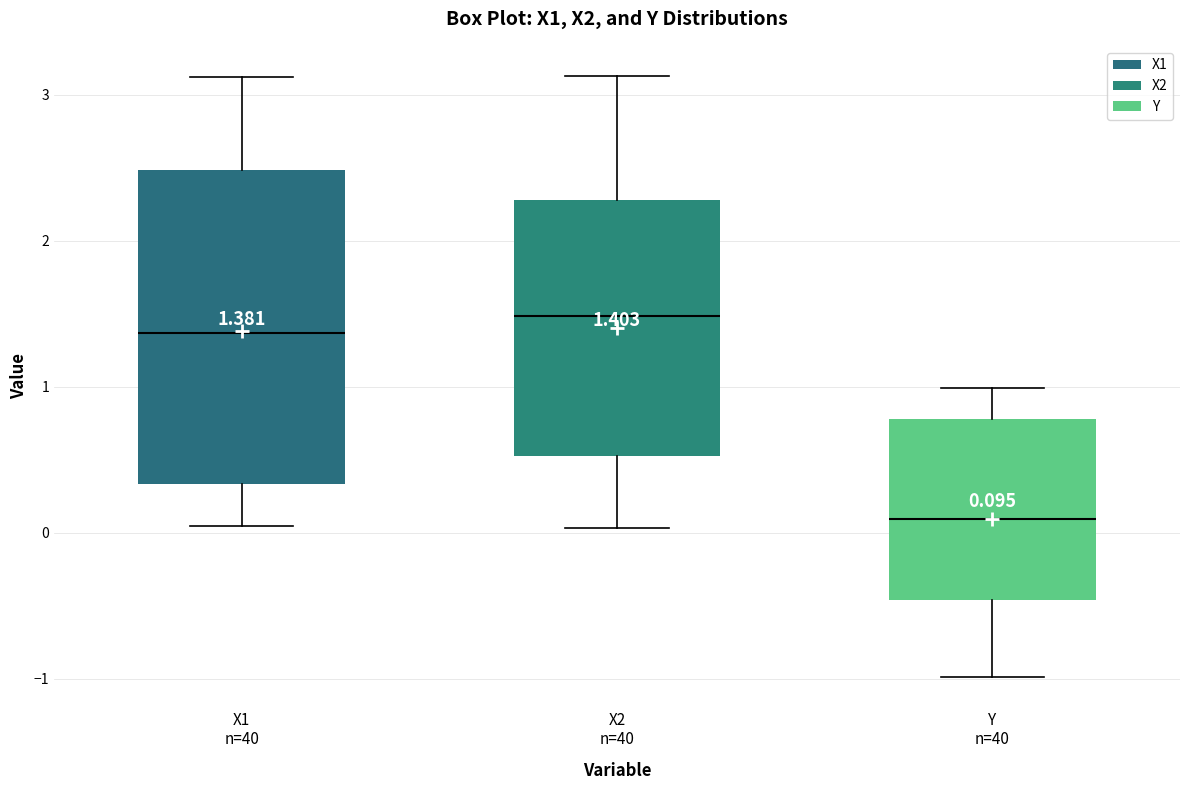

Which box's median line is the highest?

X2 n=40